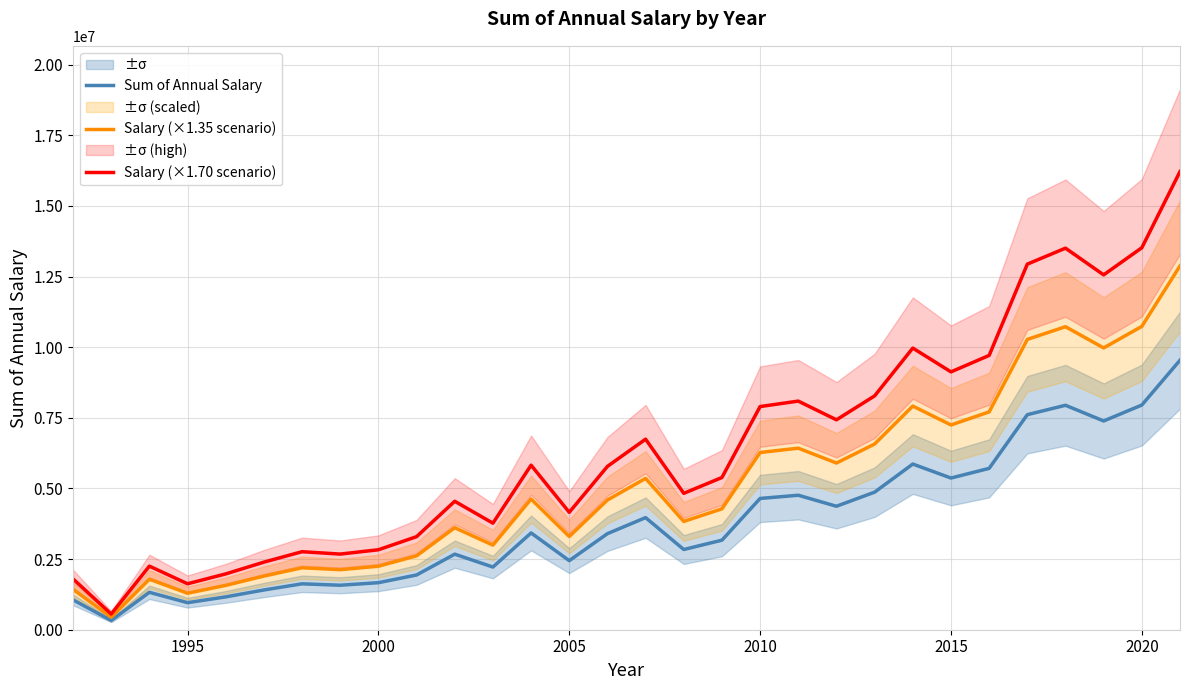

True or false: Sum of Annual Salary and Salary (×1.70 scenario) cross at least once.

False